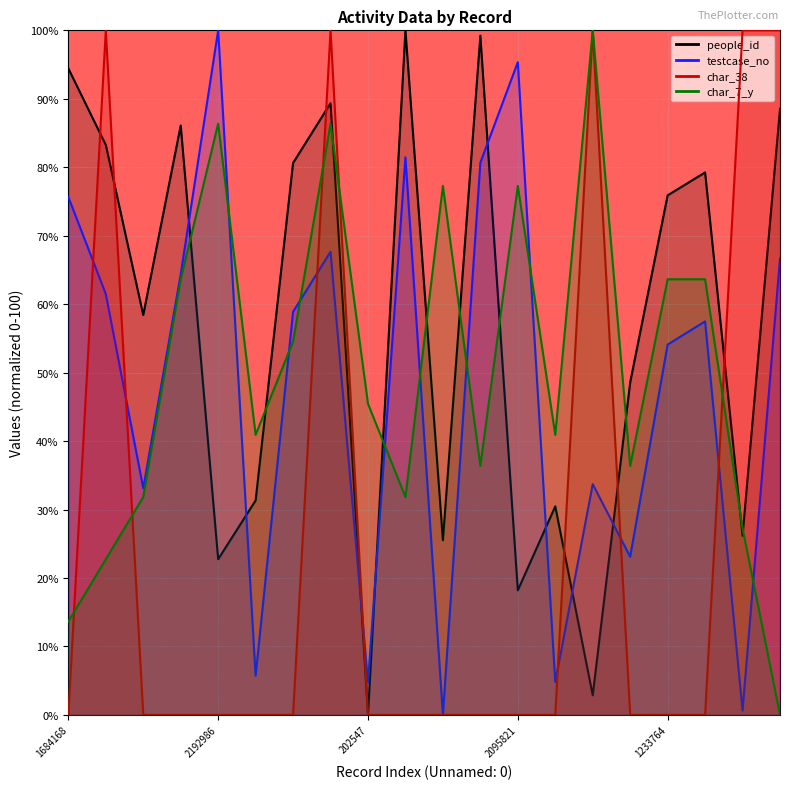

What are all the series names shown in the legend?

people_id, testcase_no, char_38, char_7_y